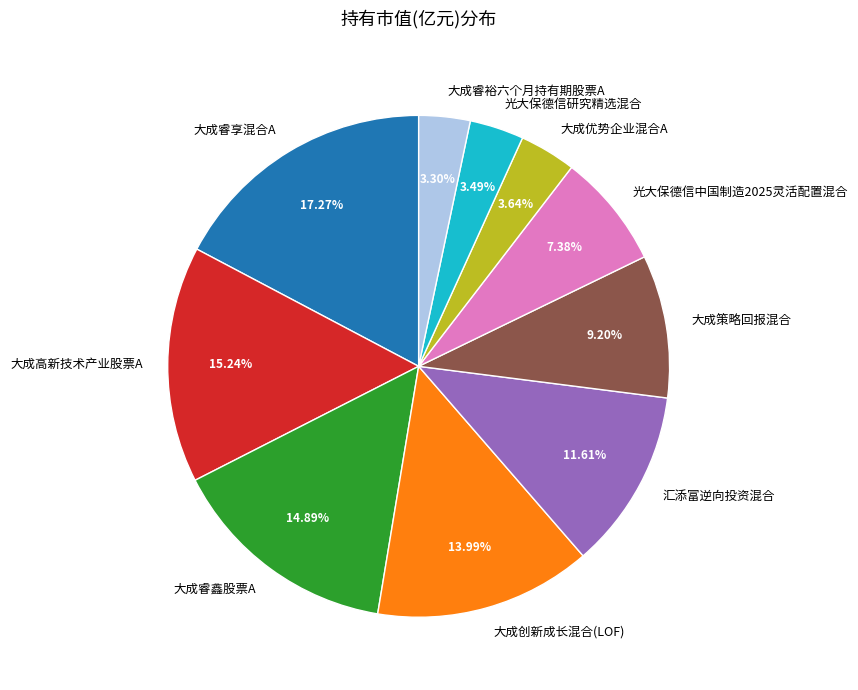

To the nearest percent, what percentage of the pie is 光大保德信研究精选混合?

3%